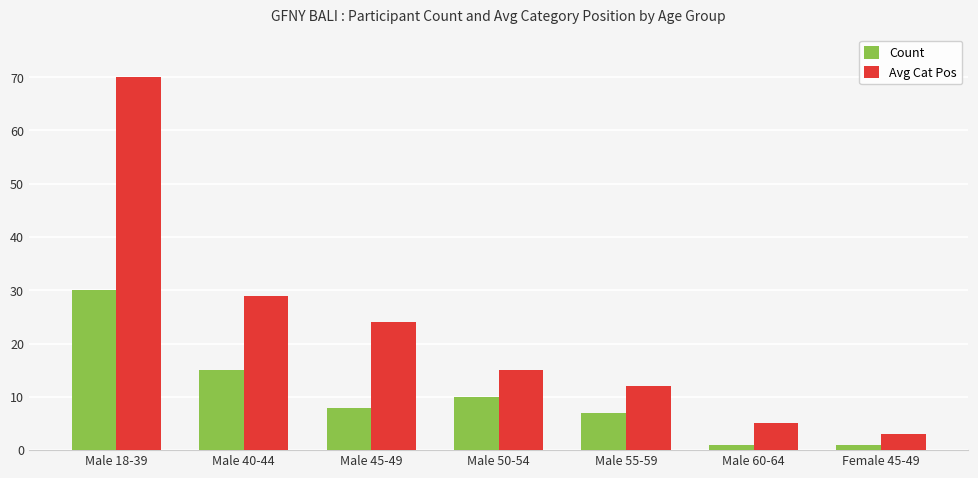

Count the number of categories in the chart.

7